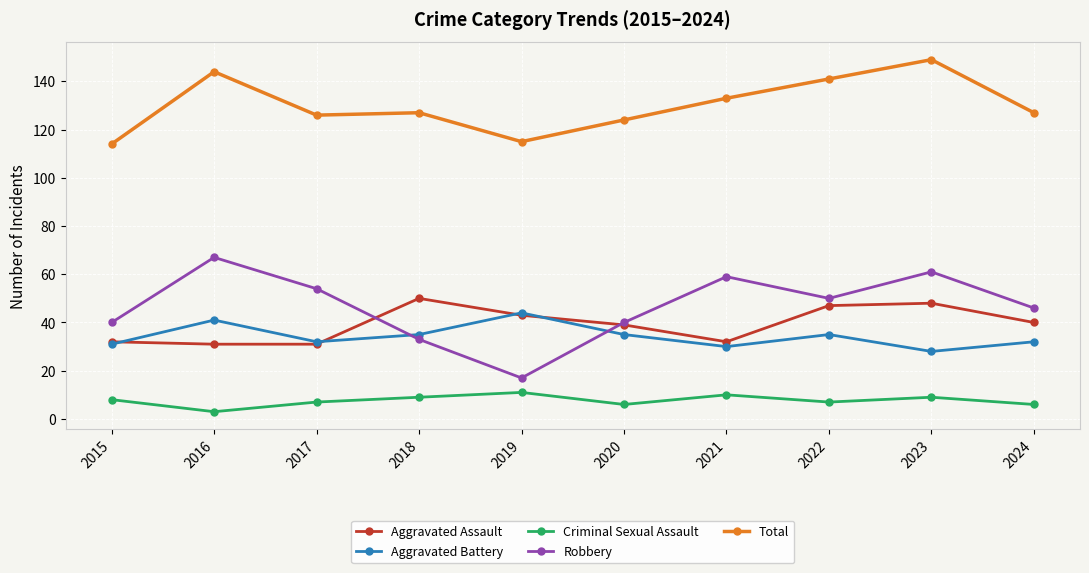

List the series in order of their peak value, lowest first.

Criminal Sexual Assault, Aggravated Battery, Aggravated Assault, Robbery, Total